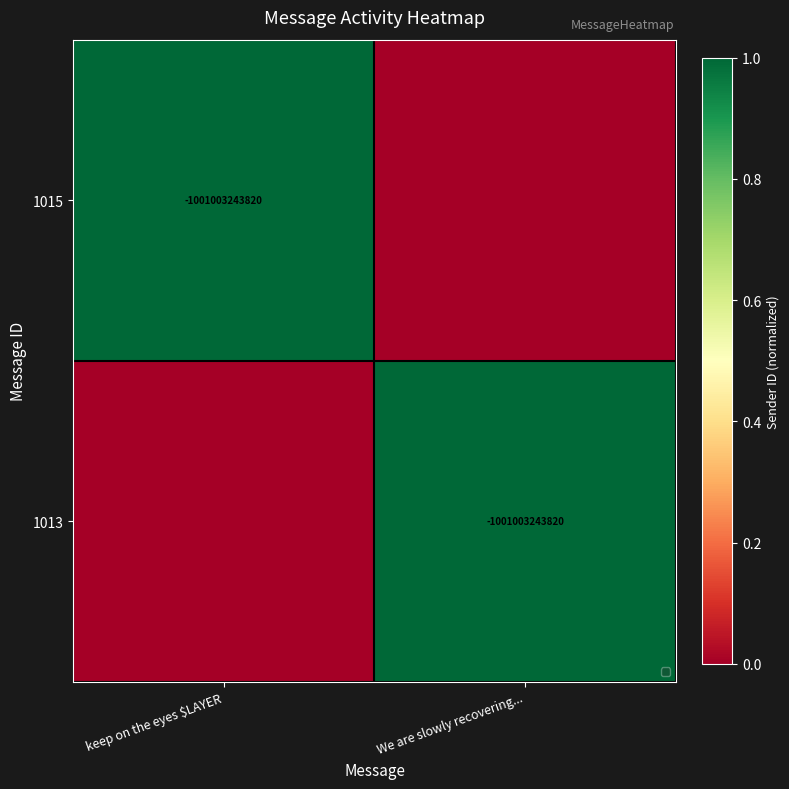

Is it true that 1015 equals -1001003243820 at keep on the eyes $LAYER?

True